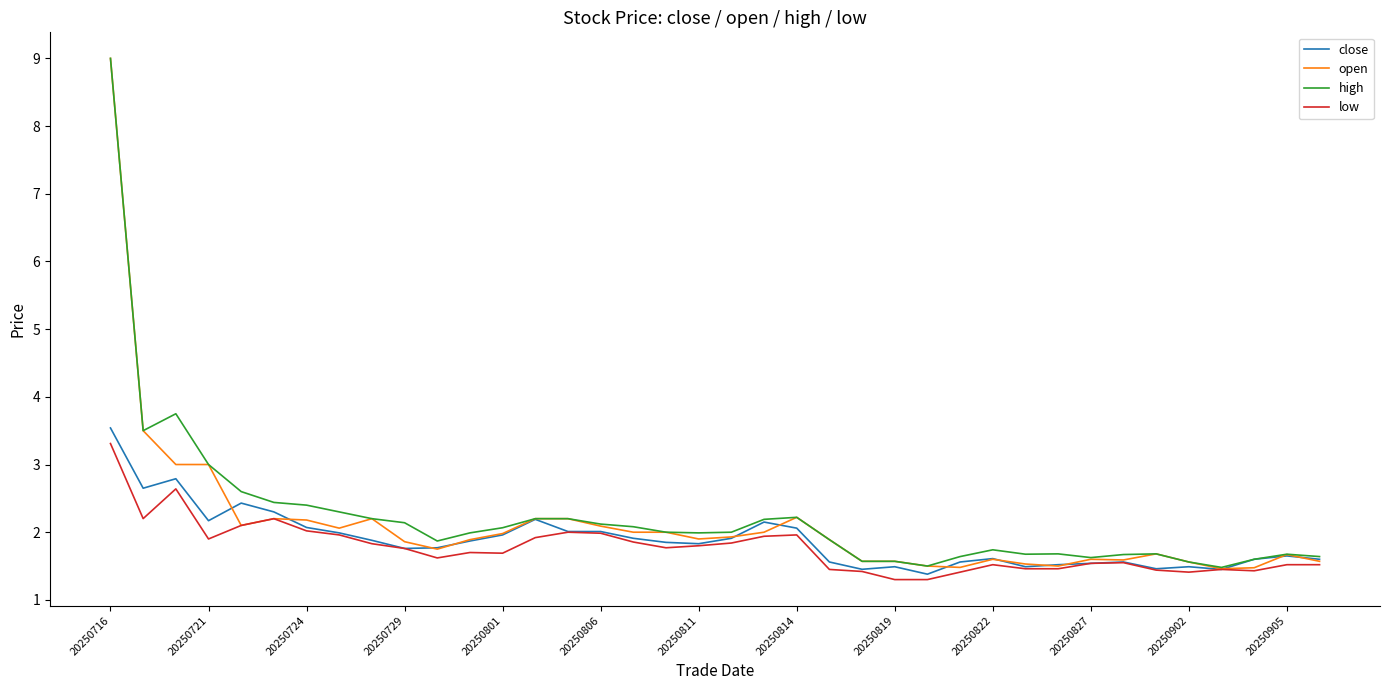

What are all the series names shown in the legend?

close, open, high, low